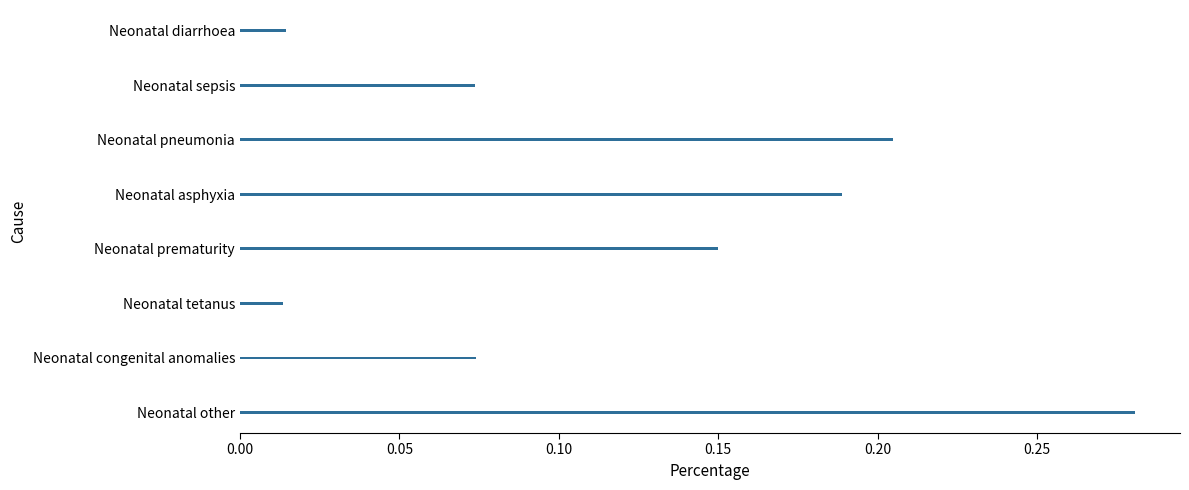

At which category does the chart reach its peak across all series?

Neonatal other